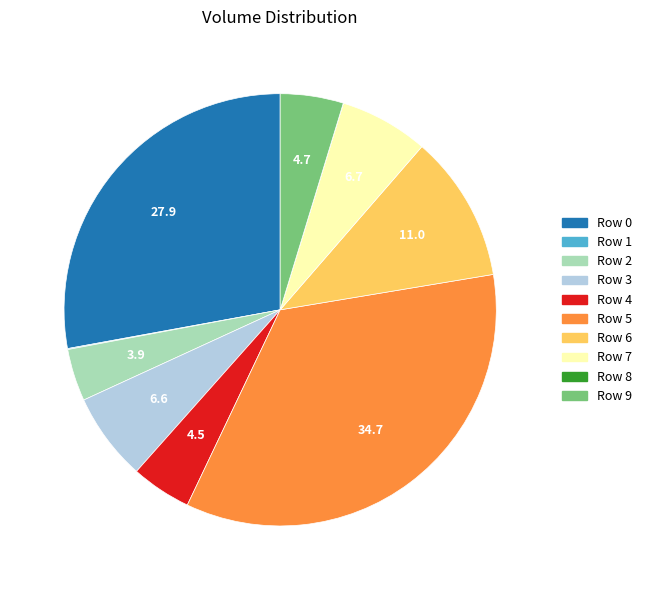

What is the largest slice in the pie chart?

Row 5